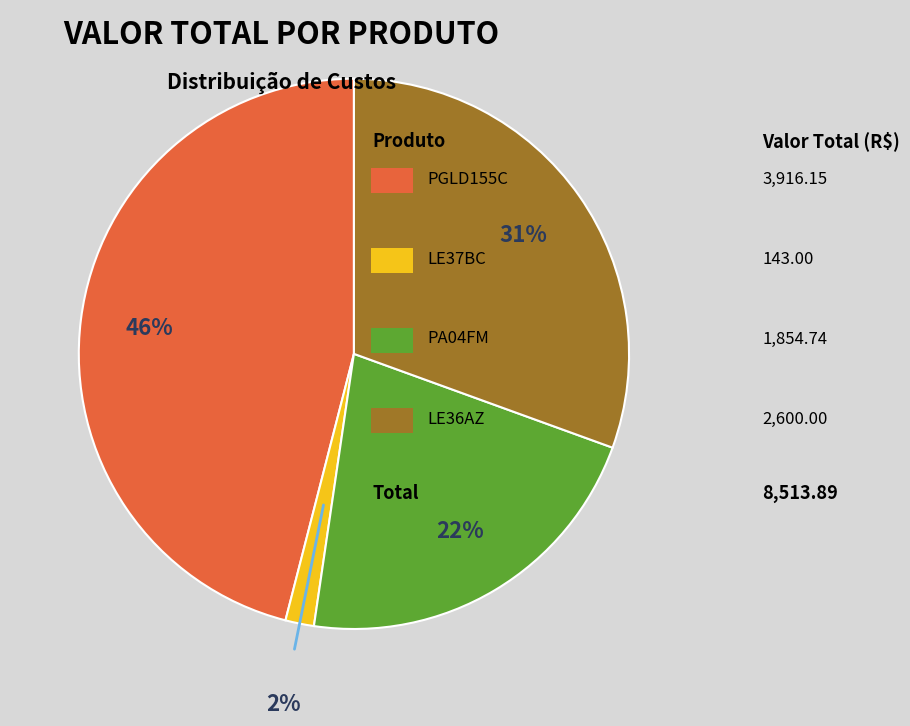

Does any single category account for the majority?

No